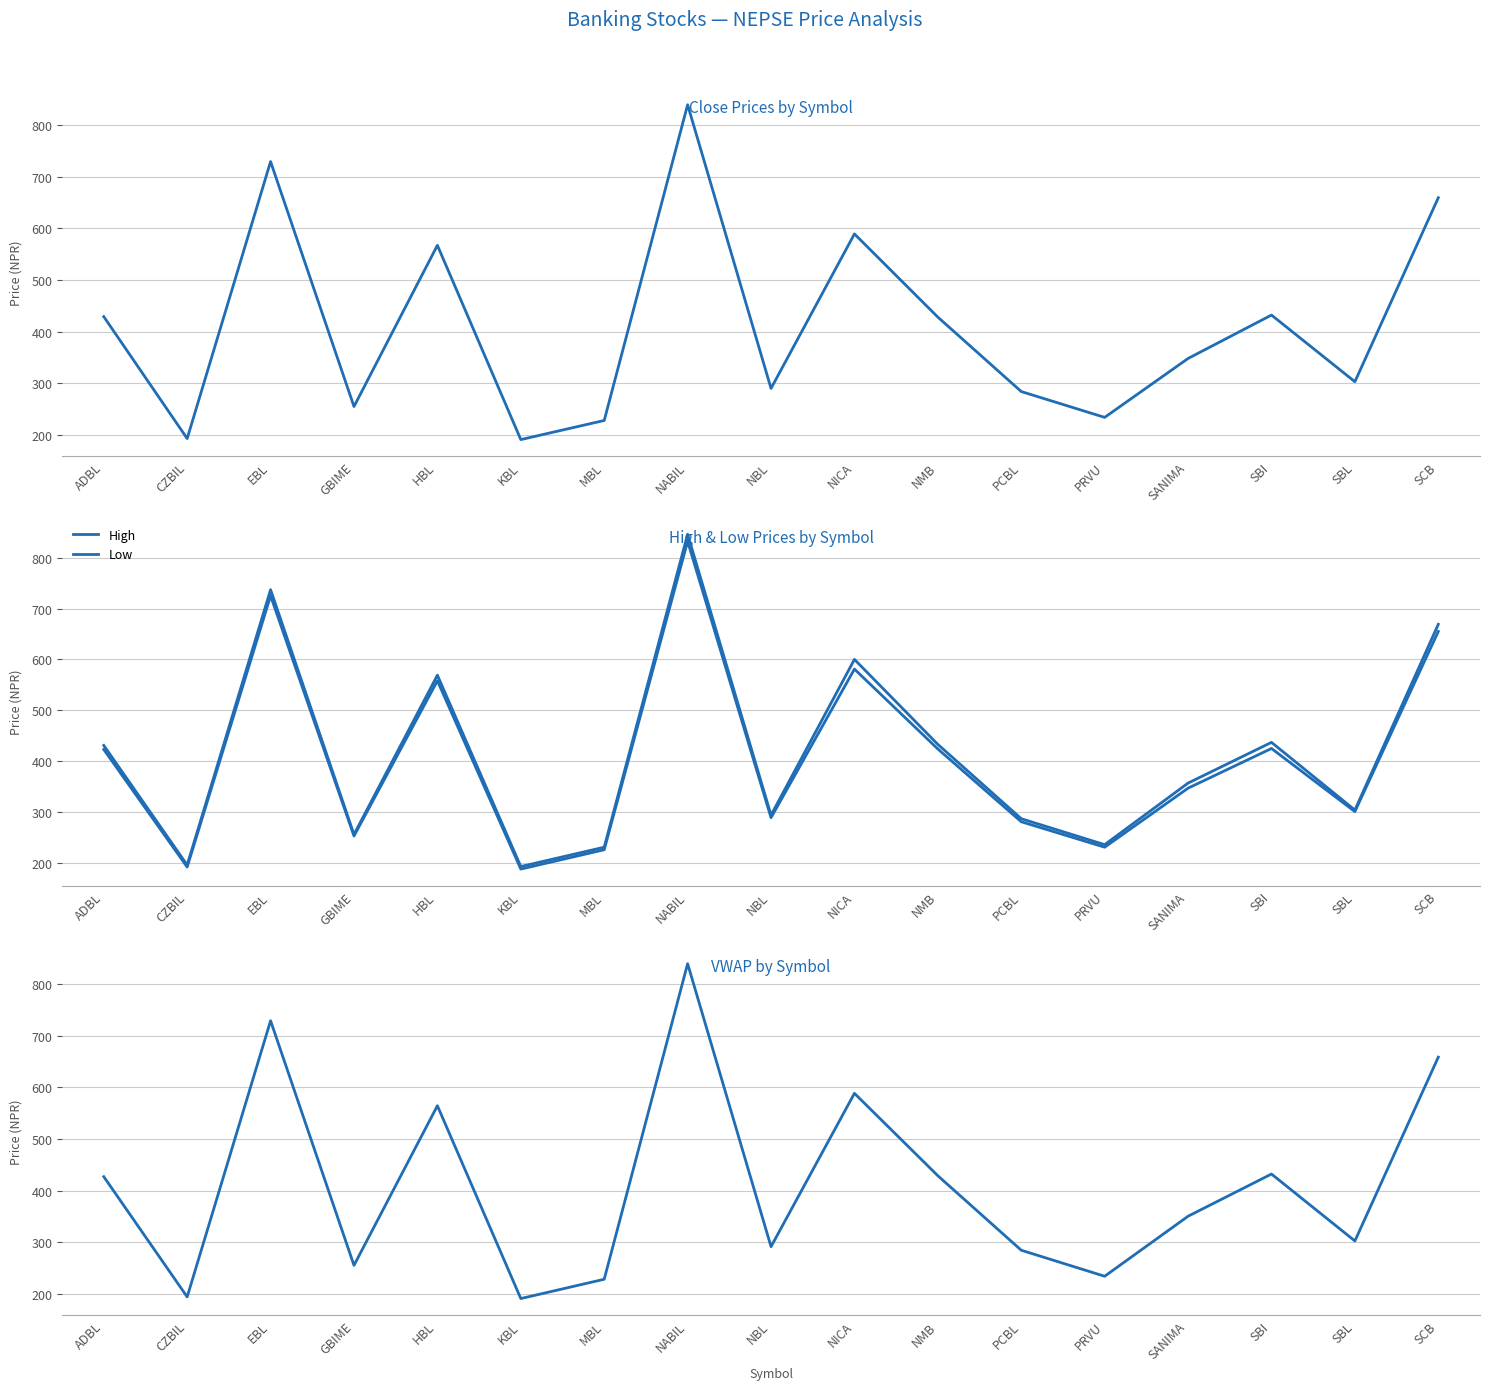

At how many categories does at least one series exceed 457?

5